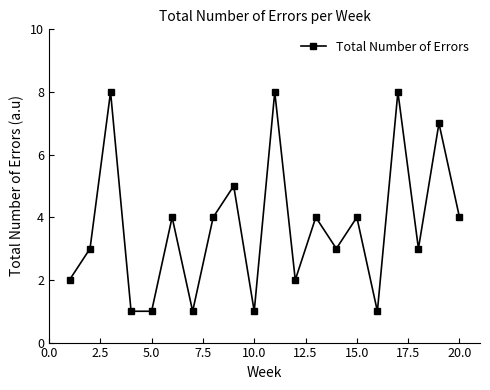

Reading left to right, what are all the values shown in this chart?

2	3	8	1	1	4	1	4	5	1	8	2	4	3	4	1	8	3	7	4